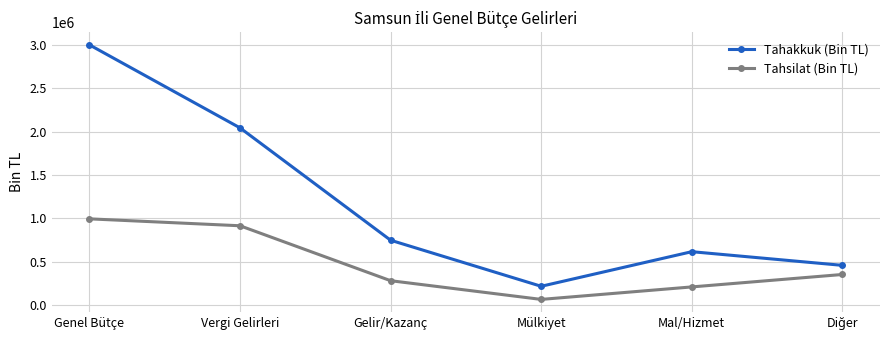

What is the difference between the maximum and minimum values in the Tahsilat (Bin TL) series?

928715